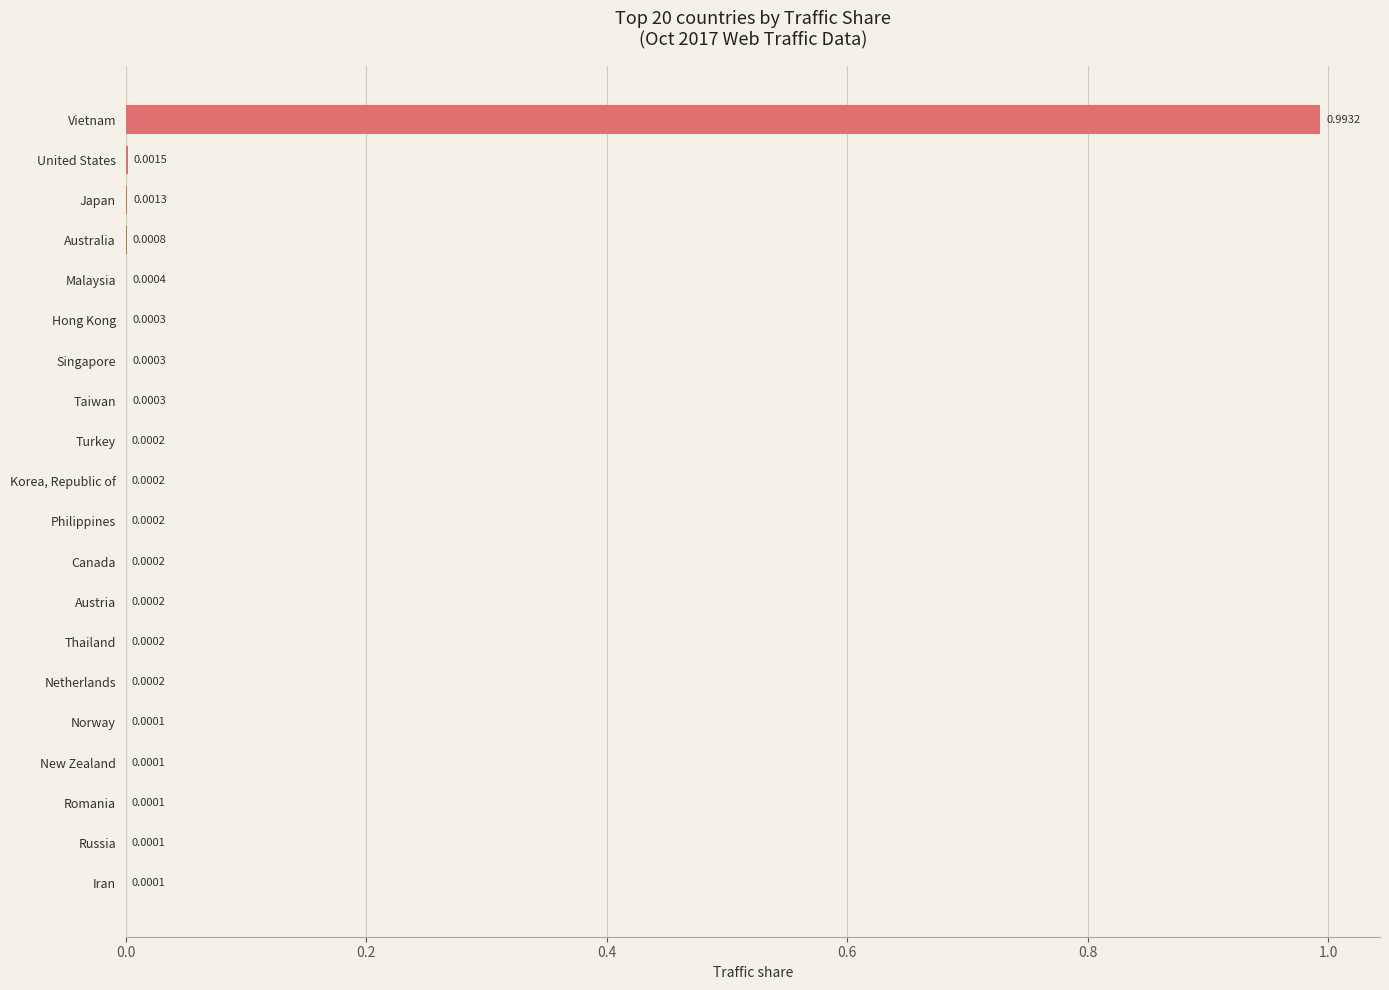

Between Philippines and Malaysia, which is larger?

Malaysia